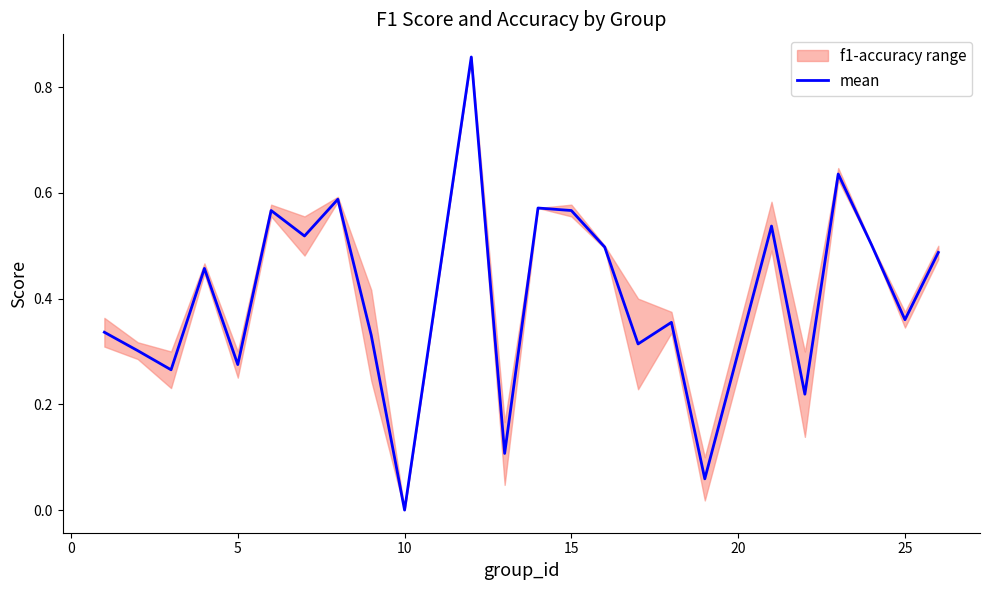

Is it true that mean equals 0.6 at 25?

False